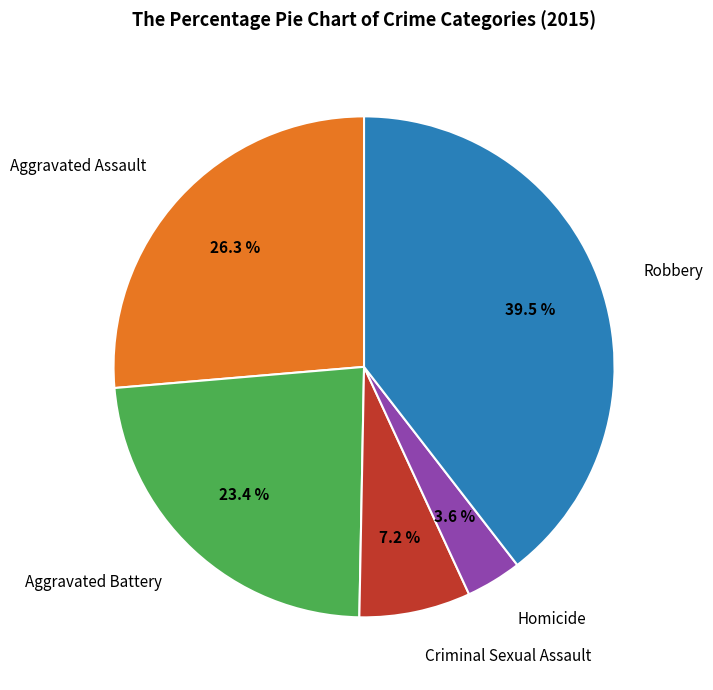

Which category has the smallest portion of the pie?

Homicide